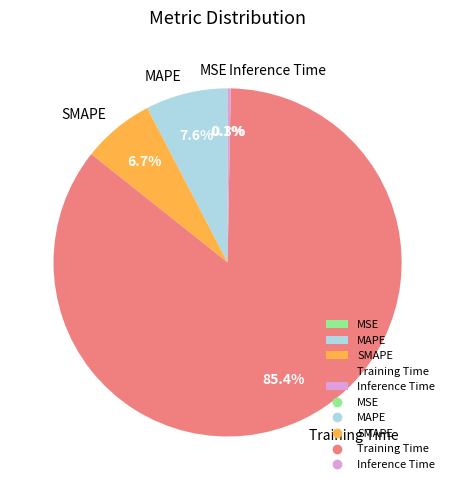

Which has a higher value, Inference Time or SMAPE?

SMAPE